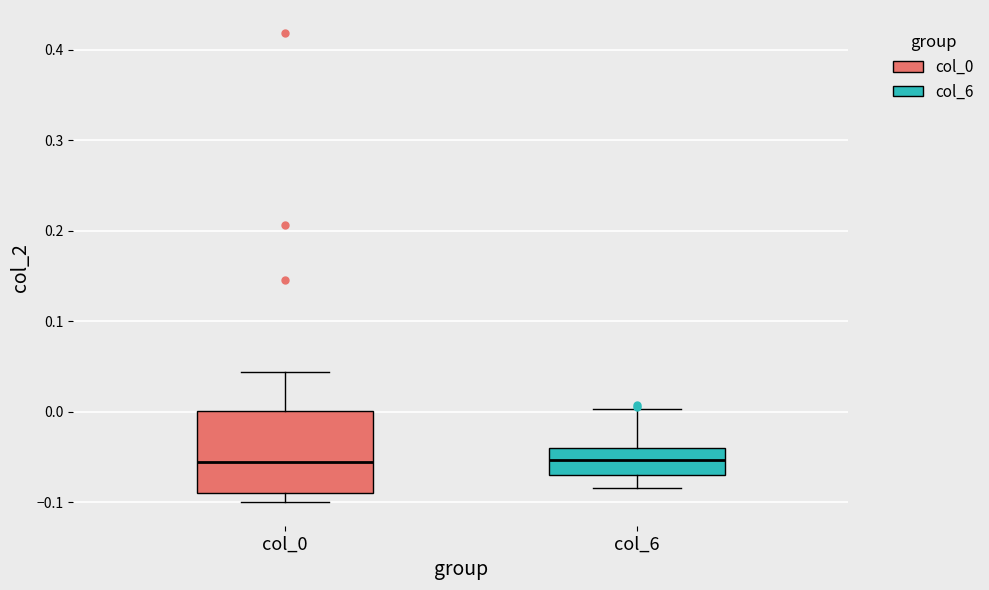

Reading left to right, transcribe this box plot: for each box, give where its median line is, the range the box spans, and where its two whiskers end, as read against the y-axis. The values are not printed on the chart, so give them approximately, as read against the axis.

col_0: median -0.06, box -0.09 to 0.00, whiskers -0.10 to 0.04
col_6: median -0.05, box -0.07 to -0.04, whiskers -0.08 to 0.00